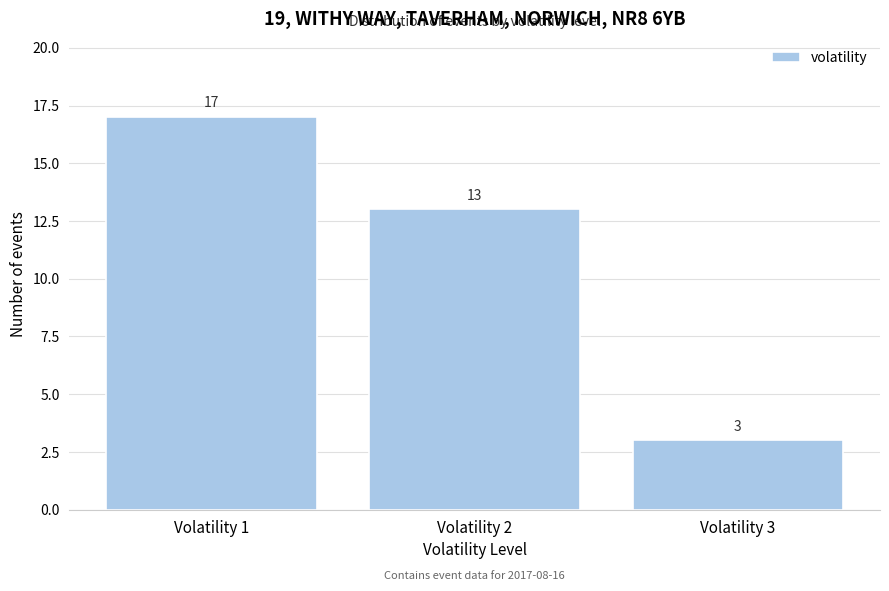

Reading left to right, what are all the values shown in this chart?

17	13	3